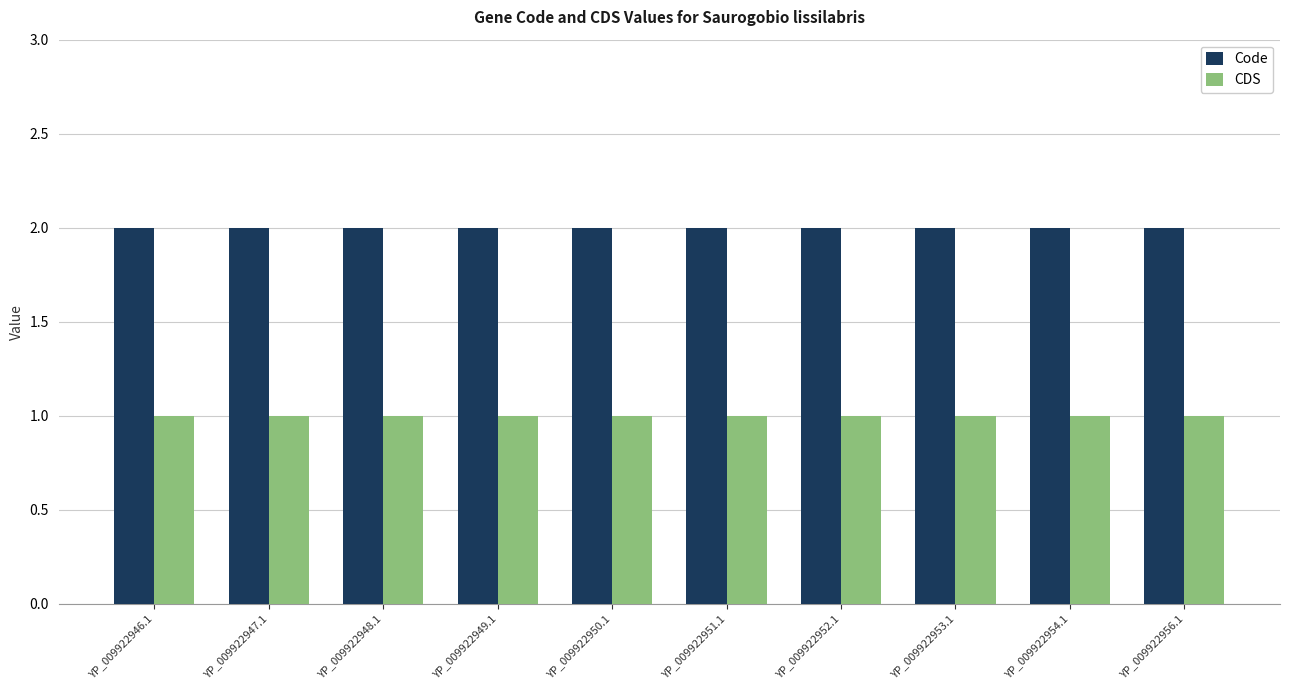

Is the value of CDS at YP_009922953.1 greater than the value of Code at YP_009922950.1?

No